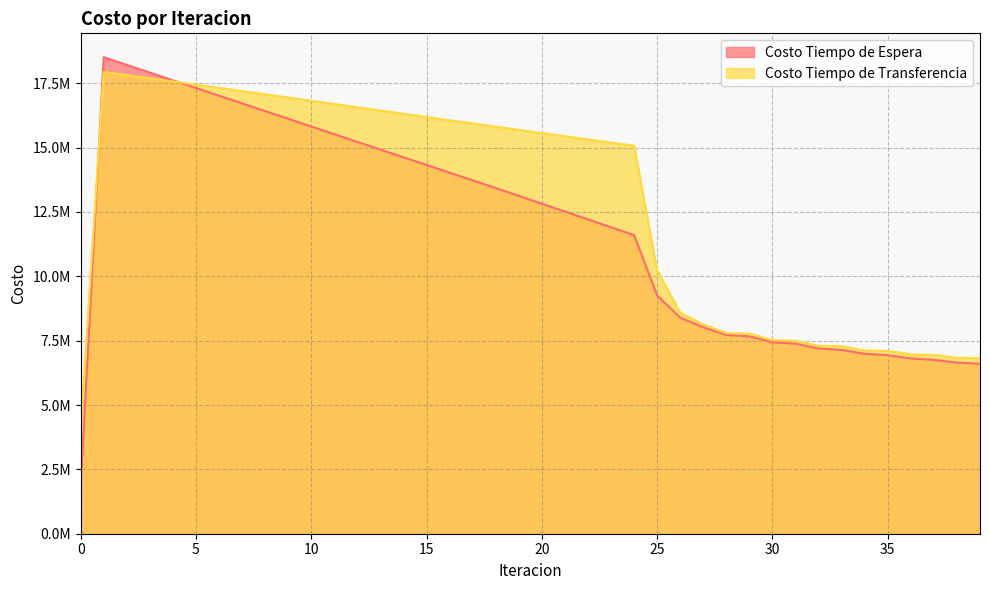

At 0, list the series in order from smallest to largest.

Costo Tiempo de Espera, Costo Tiempo de Transferencia